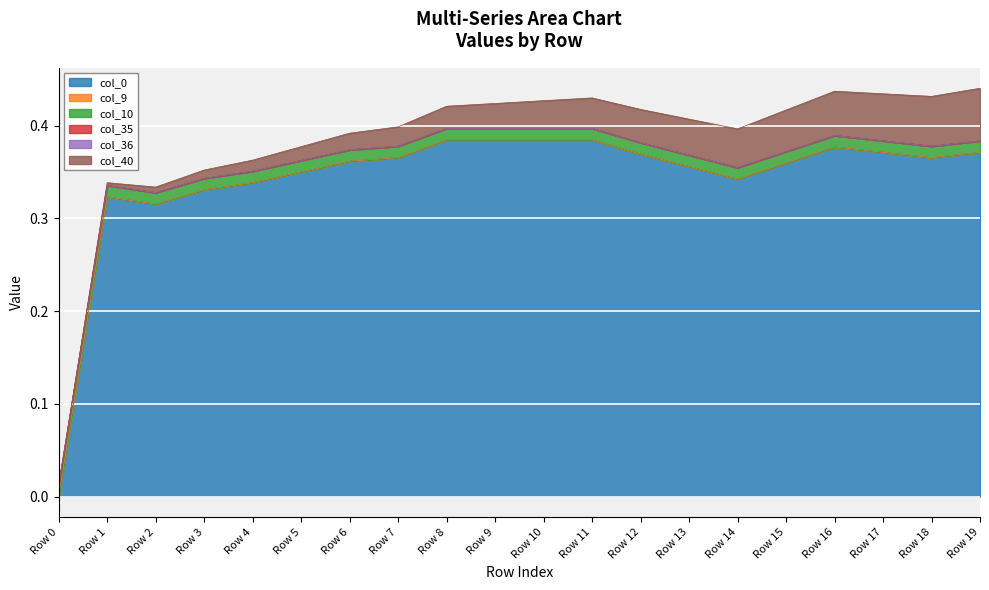

Is it true that col_40 equals 0.1 at Row 17?

True